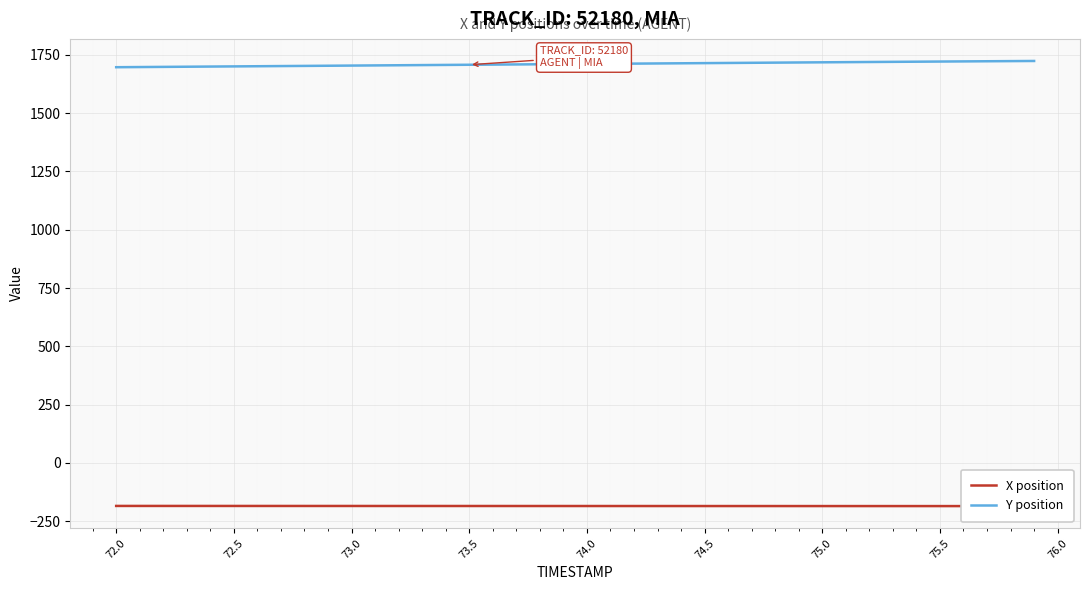

What is the maximum value for Y position?

1724.2